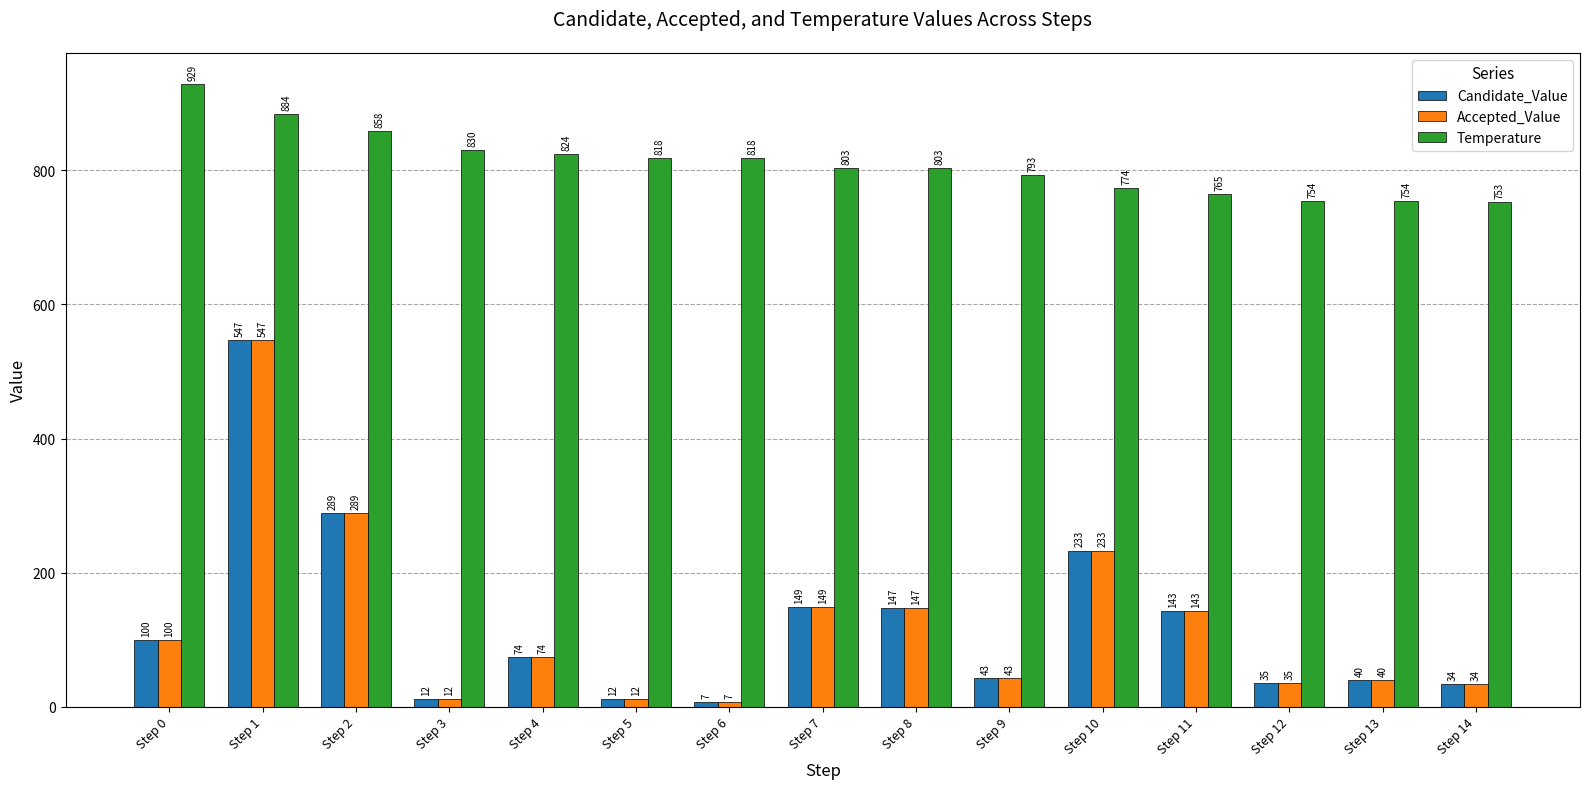

What is the sum of the Temperature values at Step 3 and Step 10?

1604.3